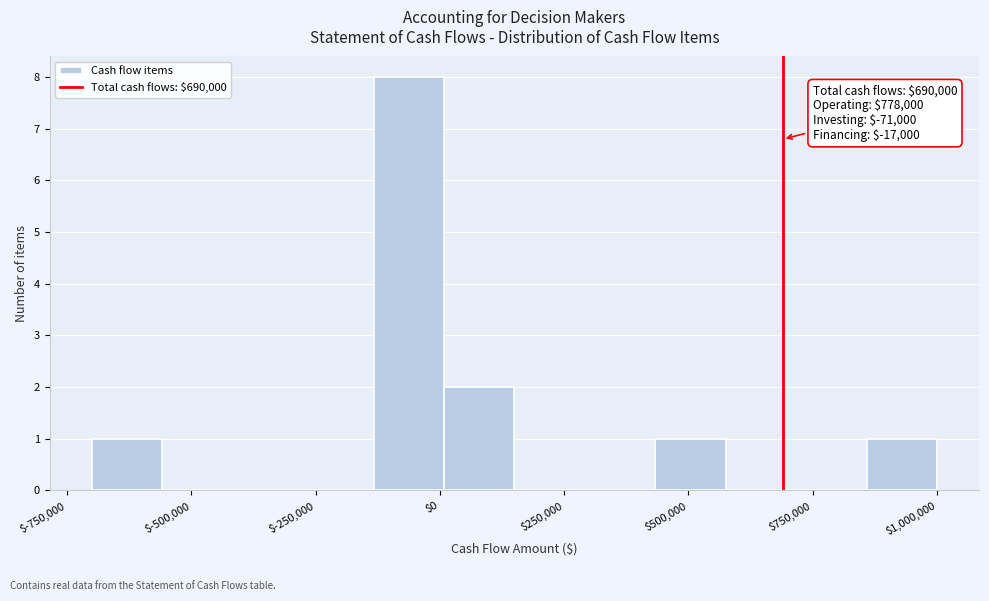

Read against the x-axis, roughly where is the centre of the tallest bar?

-50000